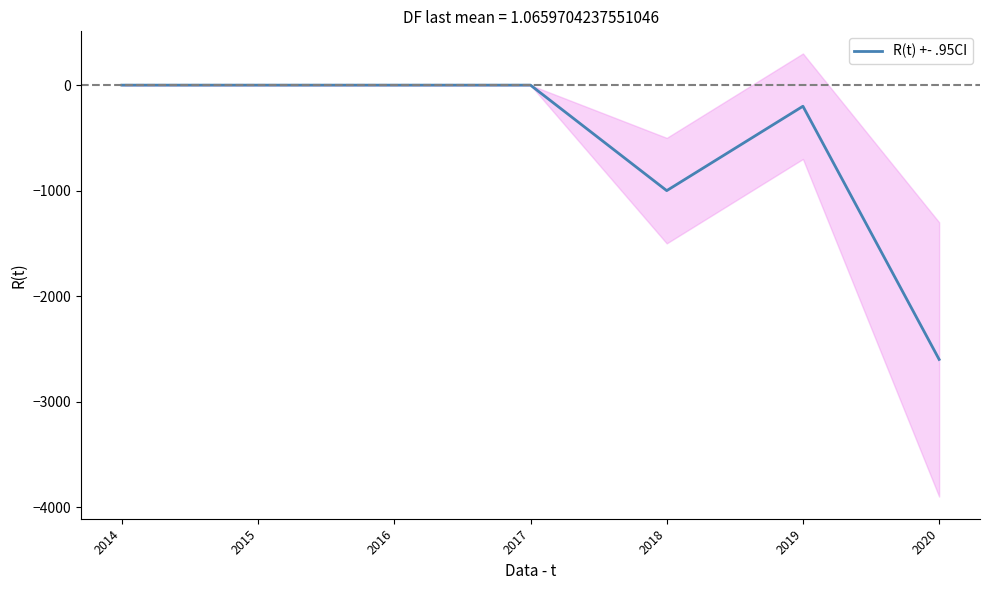

Does the chart display data point markers on the line(s)?

No